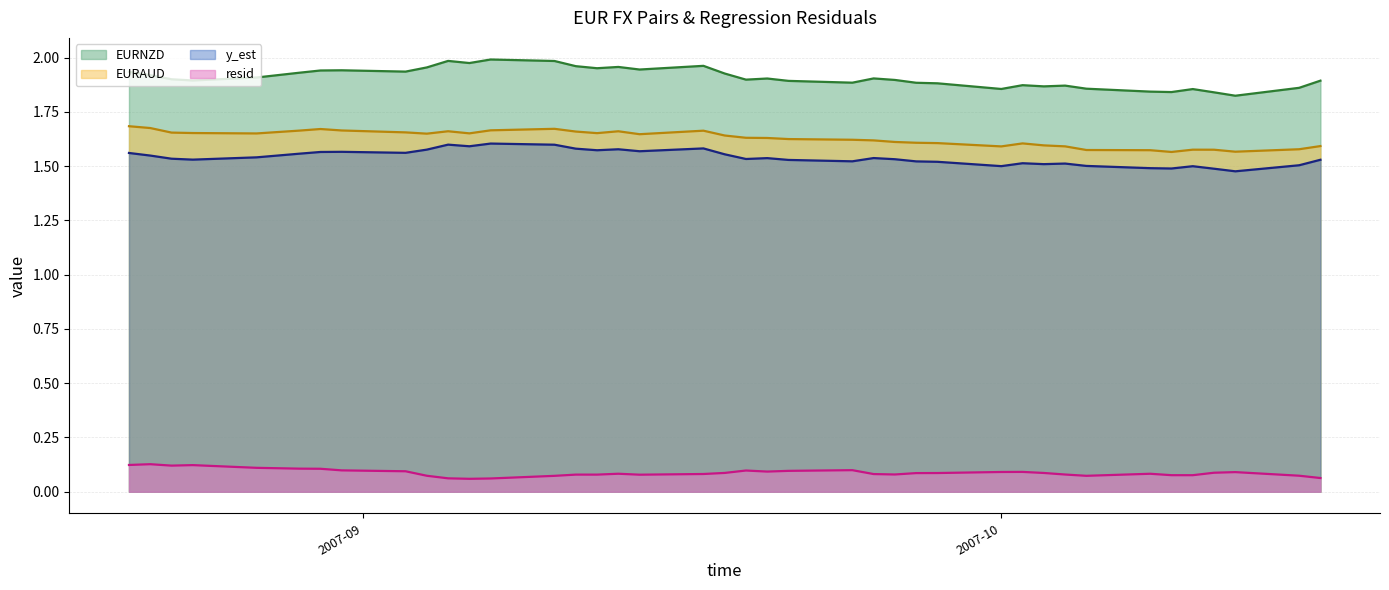

How many lines are shown in the chart?

4